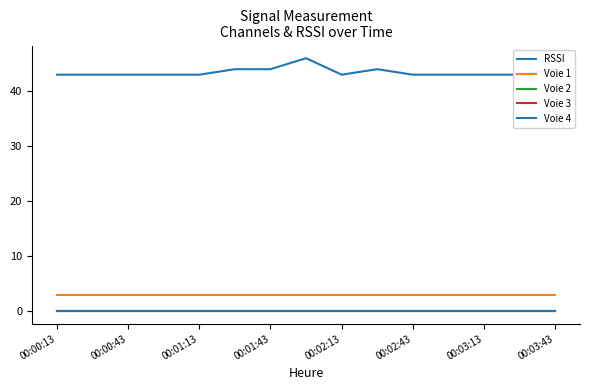

At how many categories does at least one series exceed 18?

15